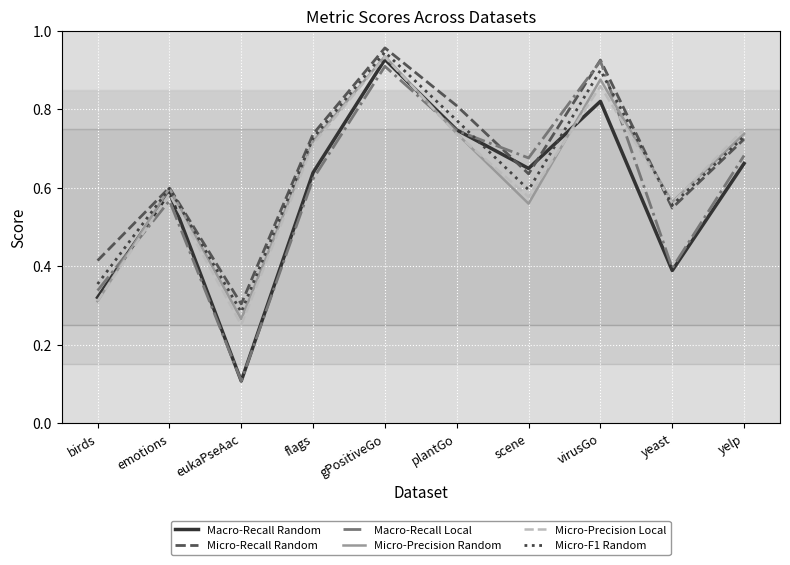

Which series has the largest total across all categories?

Micro-Recall Random